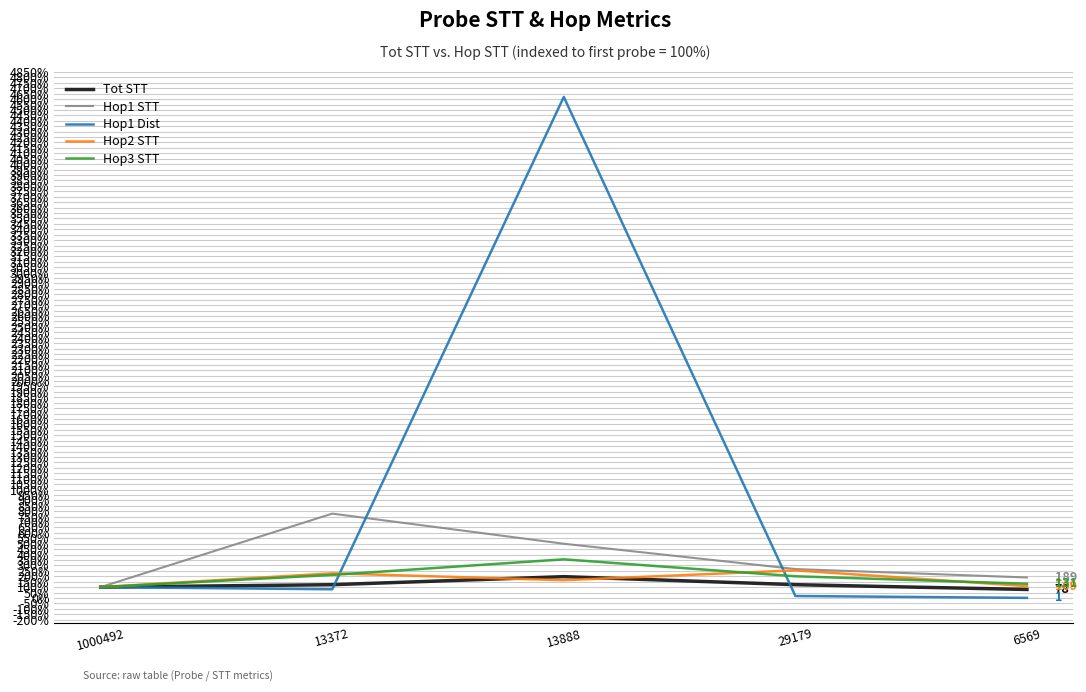

The value of Hop1 STT at 13888 is 729.7. True or false?

False